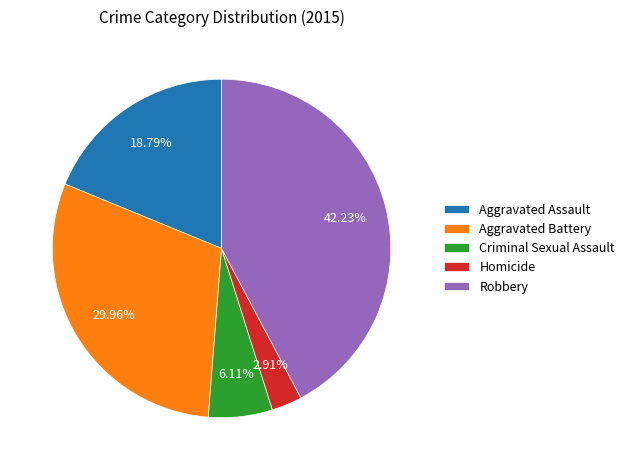

Is the sum of Aggravated Battery and Robbery greater than half?

Yes